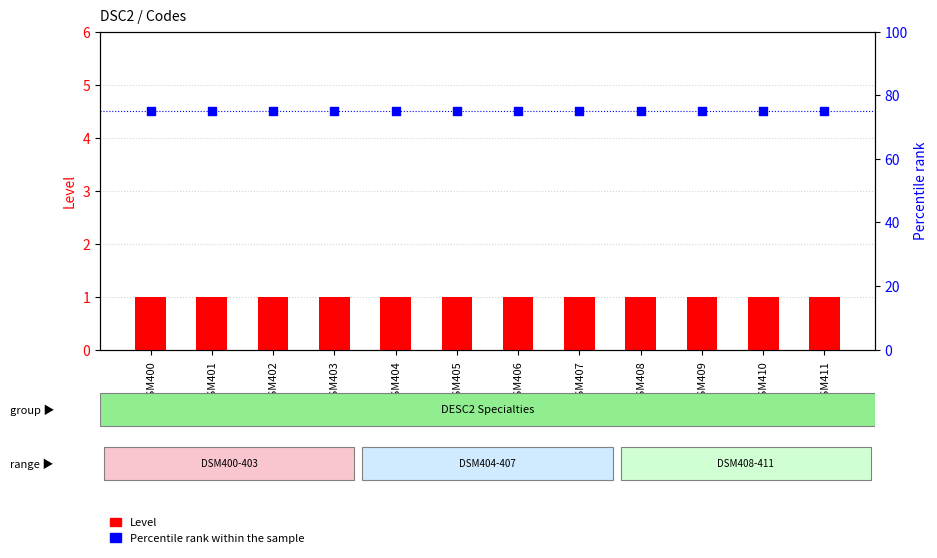

Which series contains the highest Y value?

Percentile rank within the sample